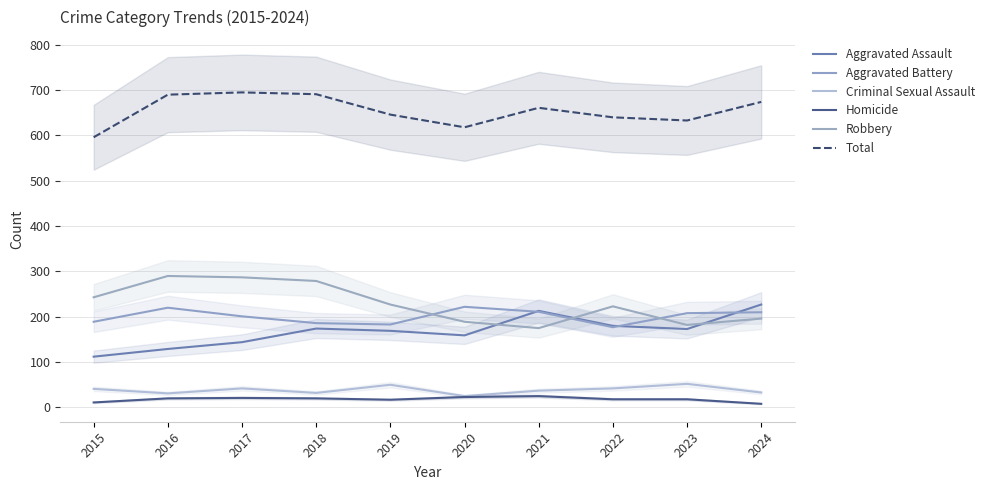

How many distinct data groups are displayed?

6